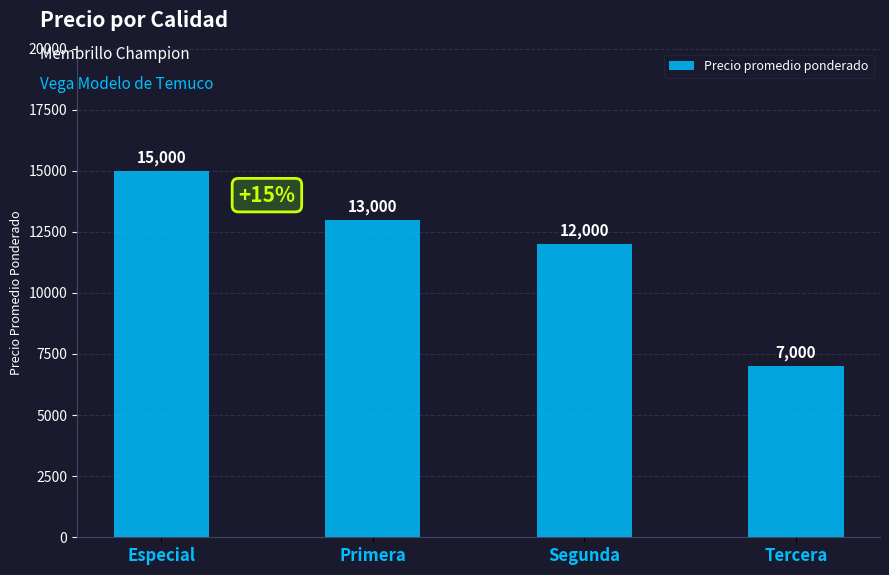

List the labels in order of value, smallest first.

Tercera, Segunda, Primera, Especial